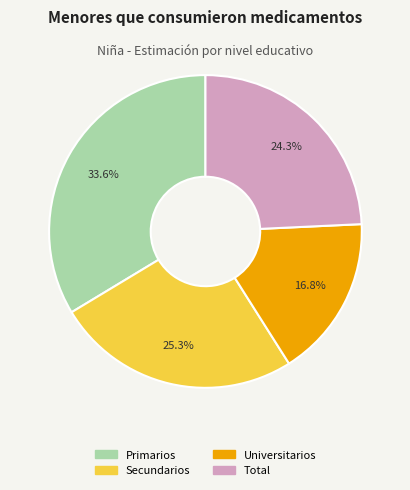

To the nearest percent, what is the average slice percentage?

25%